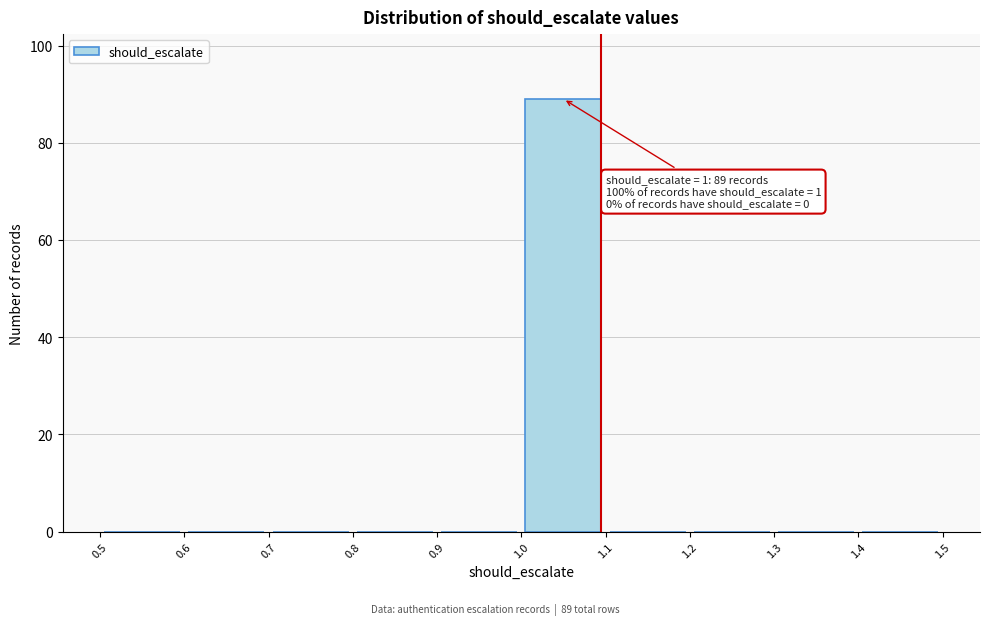

Over which range of the x-axis is the bar tallest?

1.0 to 1.1